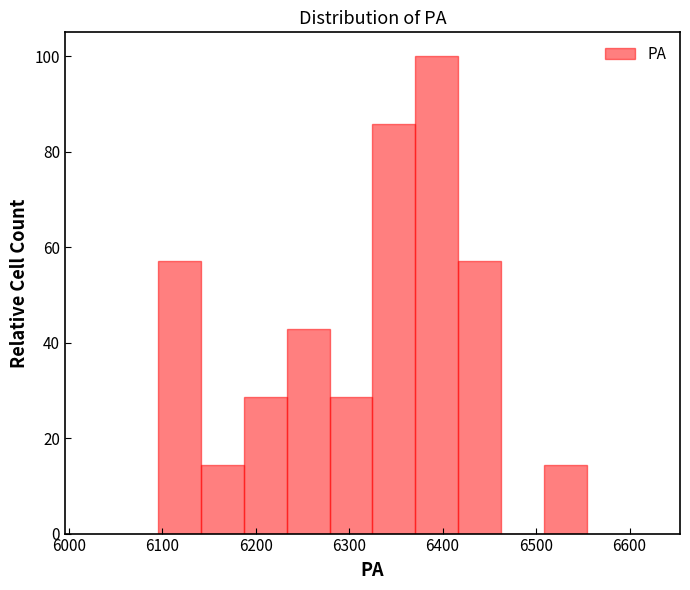

Reading left to right, list every bar in this chart as the range it spans on the x-axis followed by its height. Neither the bar edges nor the heights are printed on the chart, so give them approximately, as read against the axes.

6100 to 6140: 58
6140 to 6190: 14
6190 to 6230: 28
6230 to 6280: 42
6280 to 6330: 28
6330 to 6370: 86
6370 to 6420: 100
6420 to 6460: 58
6460 to 6510: 0
6510 to 6550: 14